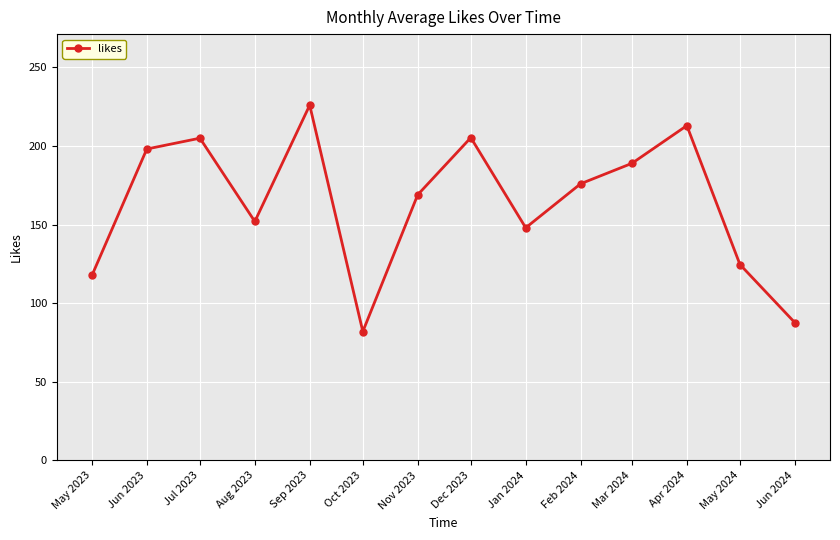

How many data points are less than 176?

7